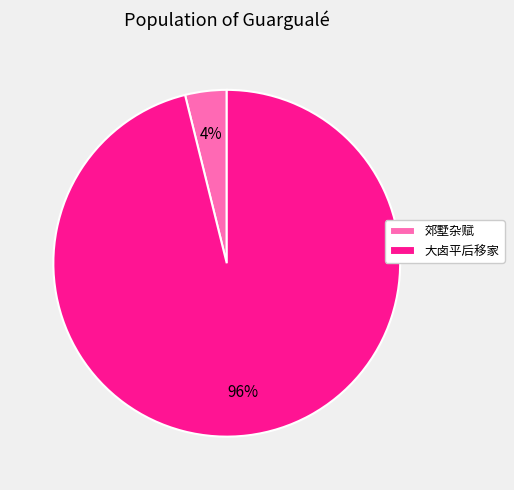

What percentage is the 郊墅杂赋 slice, to the nearest percent?

4%